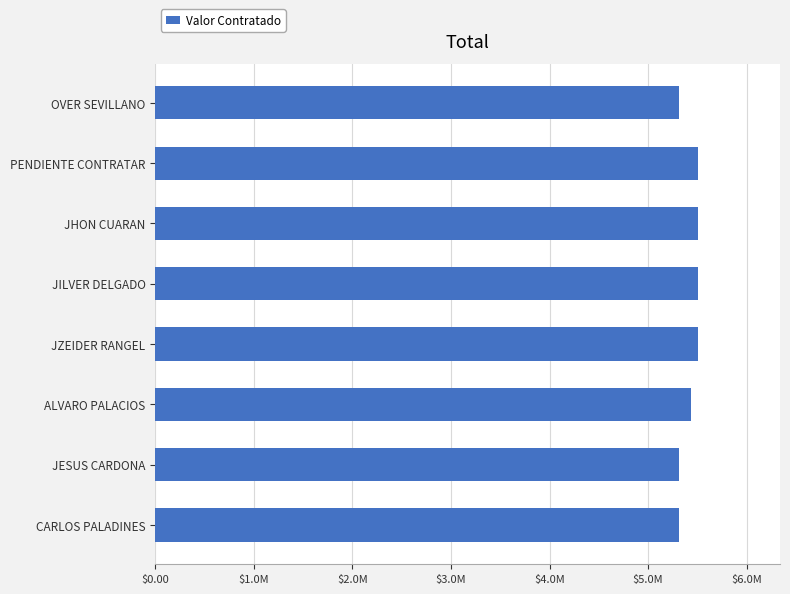

What is the minimum value shown in the chart?

5316000